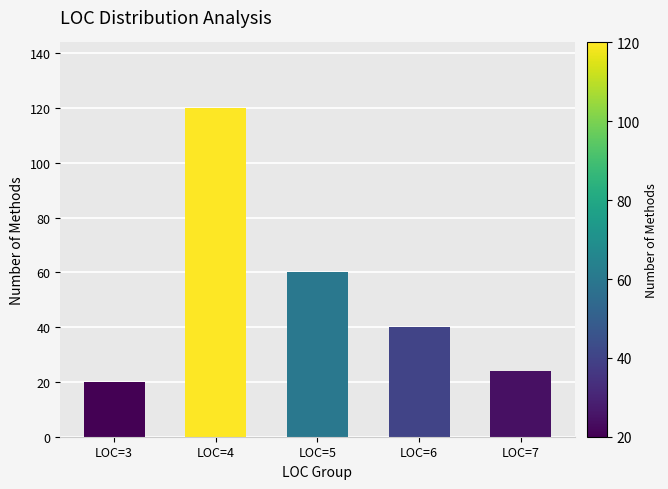

Where does the data first go above 40?

LOC=4